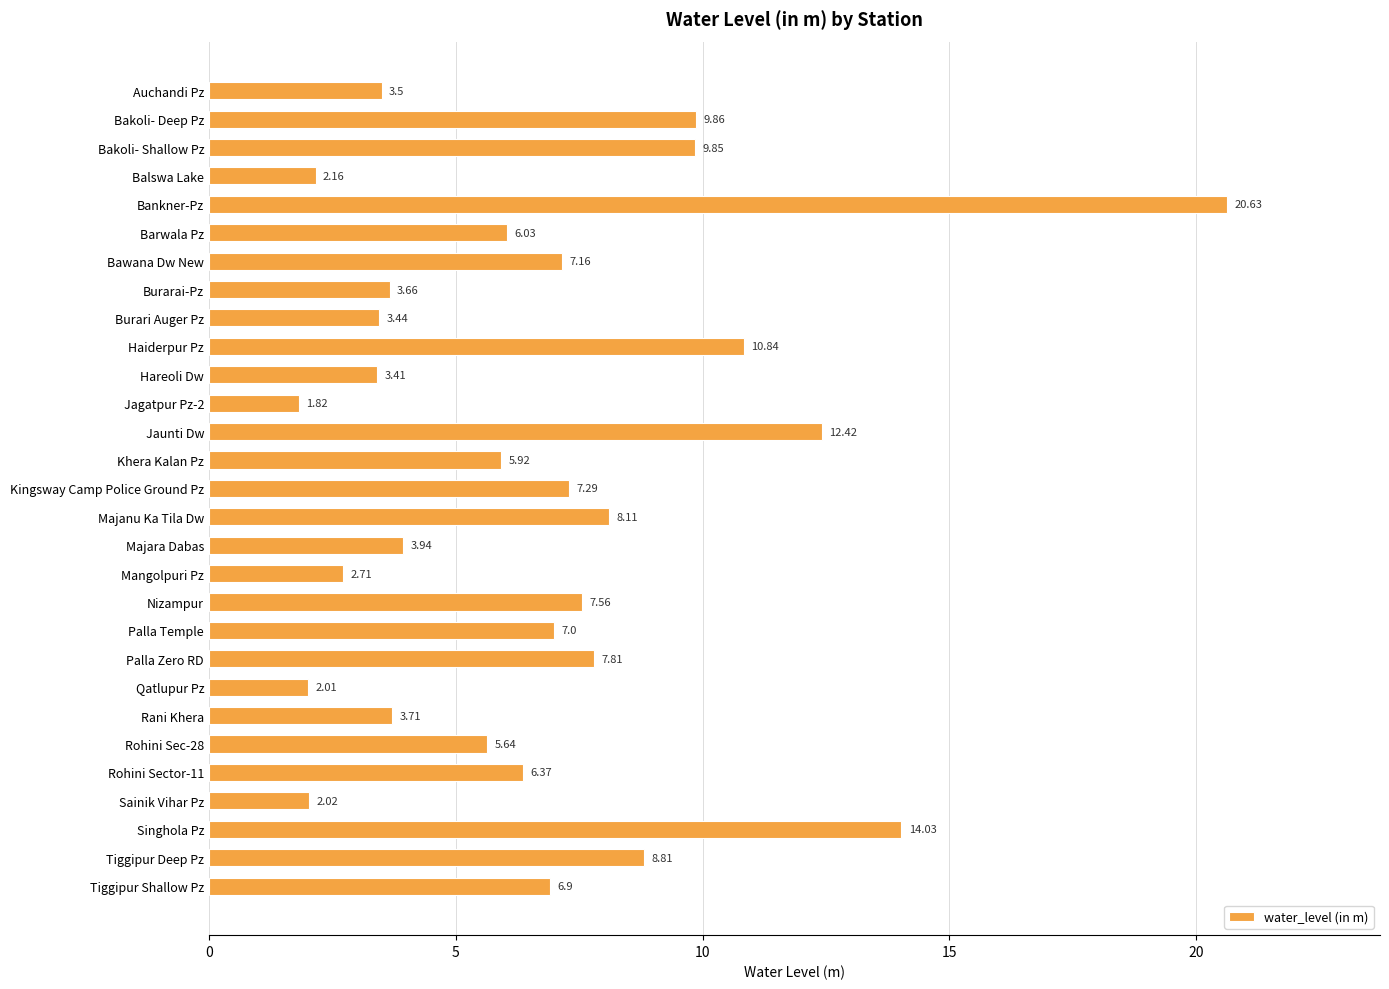

What is the label of the 11th bar from the top?

Hareoli Dw